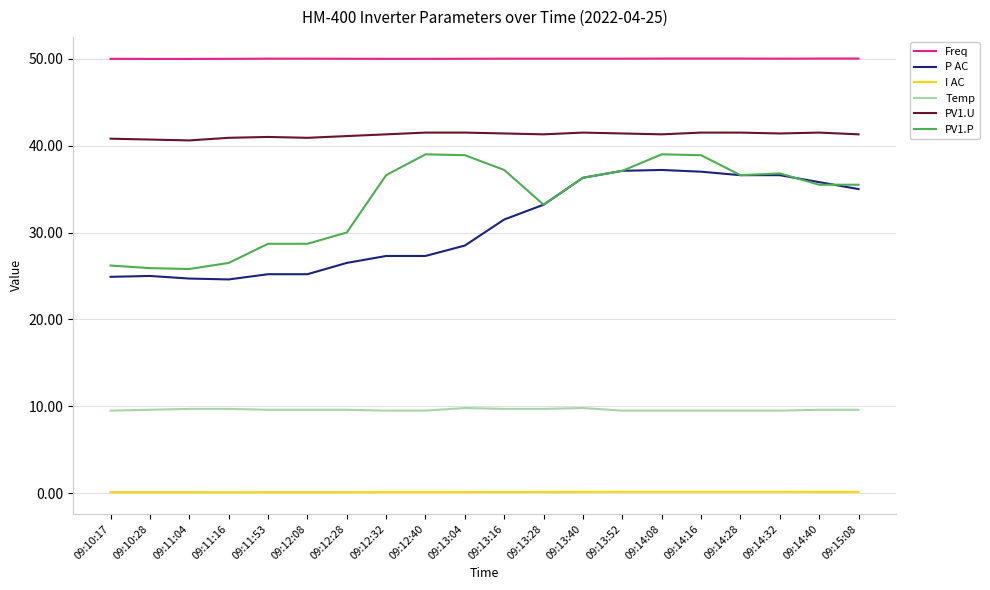

What is the greatest value displayed?

50.0